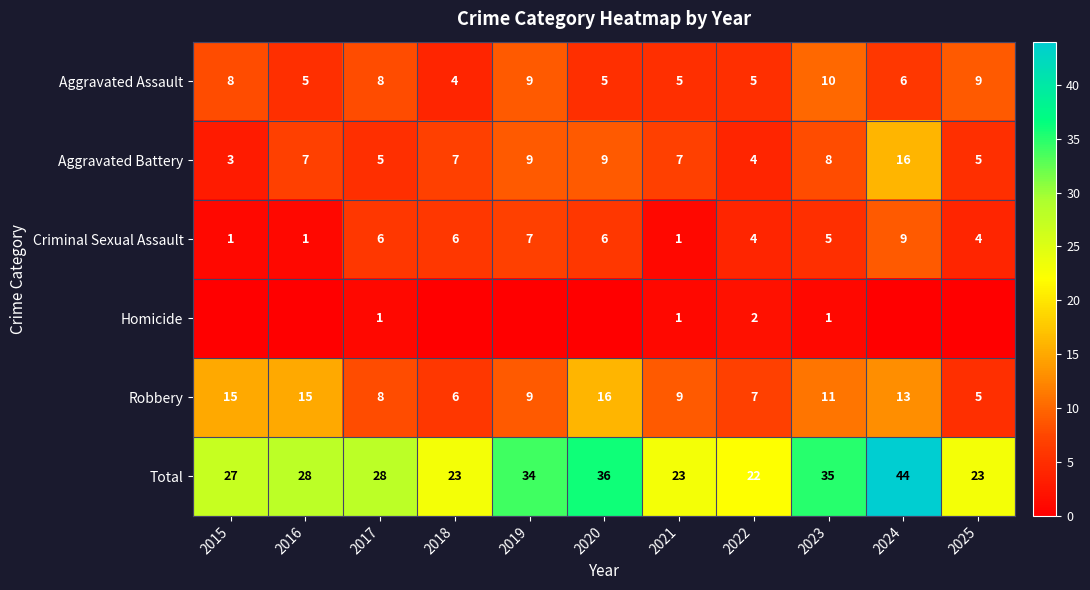

List the labels in order of Robbery value, smallest first.

2025, 2018, 2022, 2017, 2019, 2021, 2023, 2024, 2015, 2016, 2020